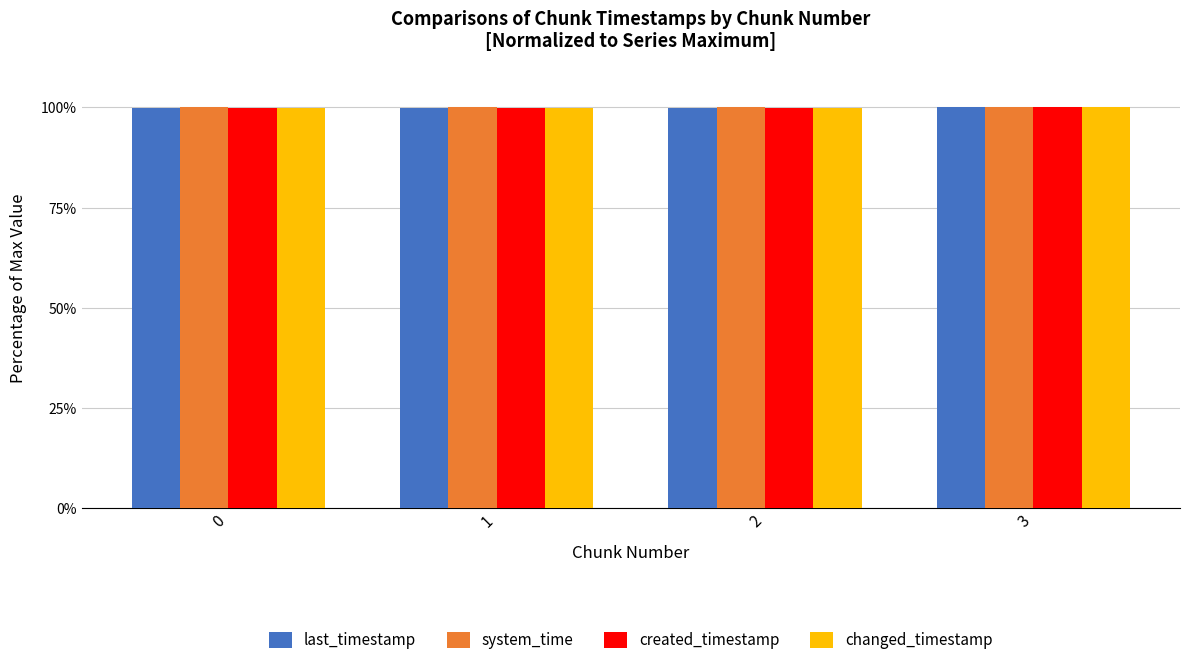

What is the sum of the changed_timestamp values at 0 and 1?

199.9